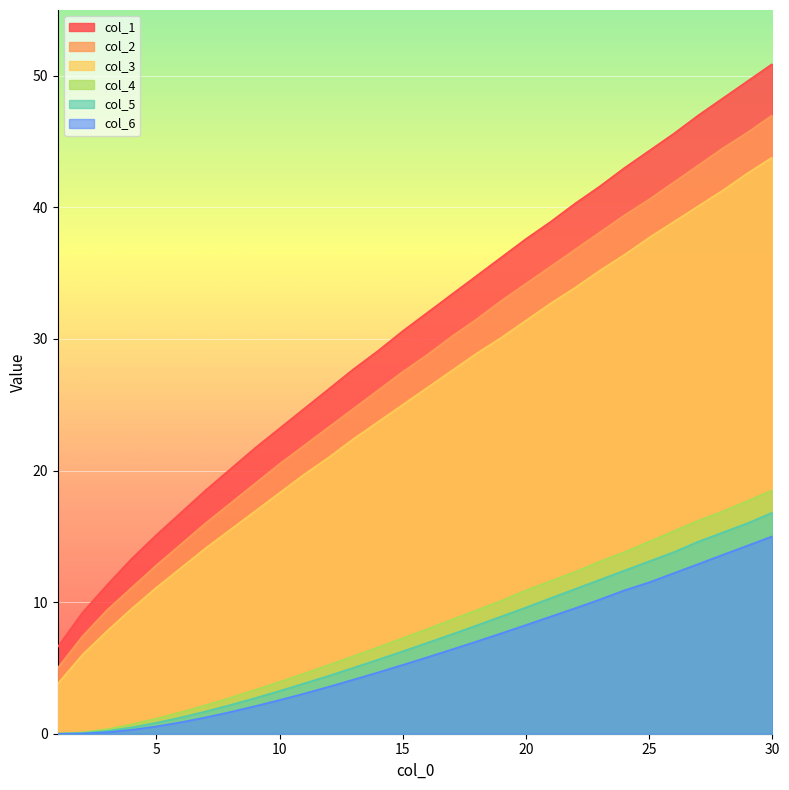

Reading left to right, what are all the values shown in this chart?

col_1: 1=6.6	2=9.2	3=11.3	4=13.3	5=15.1	6=16.8	7=18.5	8=20.1	9=21.7	10=23.2	11=24.7	12=26.2	13=27.7	14=29.1	15=30.6	16=32.0	17=33.4	18=34.8	19=36.2	20=37.6	21=38.9	22=40.3	23=41.6	24=43.0	25=44.3	26=45.6	27=47.0	28=48.3	29=49.6	30=50.9
col_2: 1=5.0	2=7.4	3=9.4	4=11.1	5=12.8	6=14.4	7=16.0	8=17.5	9=19.0	10=20.5	11=21.9	12=23.3	13=24.7	14=26.1	15=27.5	16=28.8	17=30.2	18=31.5	19=32.9	20=34.2	21=35.5	22=36.8	23=38.1	24=39.4	25=40.6	26=41.9	27=43.2	28=44.5	29=45.7	30=47.0
col_3: 1=3.8	2=6.0	3=7.8	4=9.5	5=11.1	6=12.6	7=14.1	8=15.5	9=16.9	10=18.3	11=19.7	12=21.0	13=22.4	14=23.7	15=25.0	16=26.3	17=27.6	18=28.9	19=30.1	20=31.4	21=32.7	22=33.9	23=35.2	24=36.4	25=37.7	26=38.9	27=40.1	28=41.3	29=42.6	30=43.8
col_4: 1=0.0	2=0.1	3=0.4	4=0.7	5=1.1	6=1.6	7=2.2	8=2.7	9=3.3	10=3.9	11=4.6	12=5.2	13=5.9	14=6.6	15=7.3	16=8.0	17=8.7	18=9.4	19=10.1	20=10.9	21=11.6	22=12.3	23=13.1	24=13.8	25=14.6	26=15.4	27=16.2	28=16.9	29=17.7	30=18.5
col_5: 1=0.0	2=0.1	3=0.2	4=0.5	5=0.8	6=1.2	7=1.7	8=2.2	9=2.7	10=3.2	11=3.8	12=4.4	13=5.0	14=5.6	15=6.3	16=6.9	17=7.6	18=8.2	19=8.9	20=9.6	21=10.3	22=11.0	23=11.7	24=12.4	25=13.1	26=13.8	27=14.6	28=15.3	29=16.0	30=16.8
col_6: 1=0.0	2=0.0	3=0.1	4=0.3	5=0.6	6=0.9	7=1.2	8=1.6	9=2.1	10=2.6	11=3.0	12=3.6	13=4.1	14=4.7	15=5.2	16=5.8	17=6.4	18=7.0	19=7.6	20=8.3	21=8.9	22=9.5	23=10.2	24=10.9	25=11.5	26=12.2	27=12.9	28=13.6	29=14.3	30=15.0